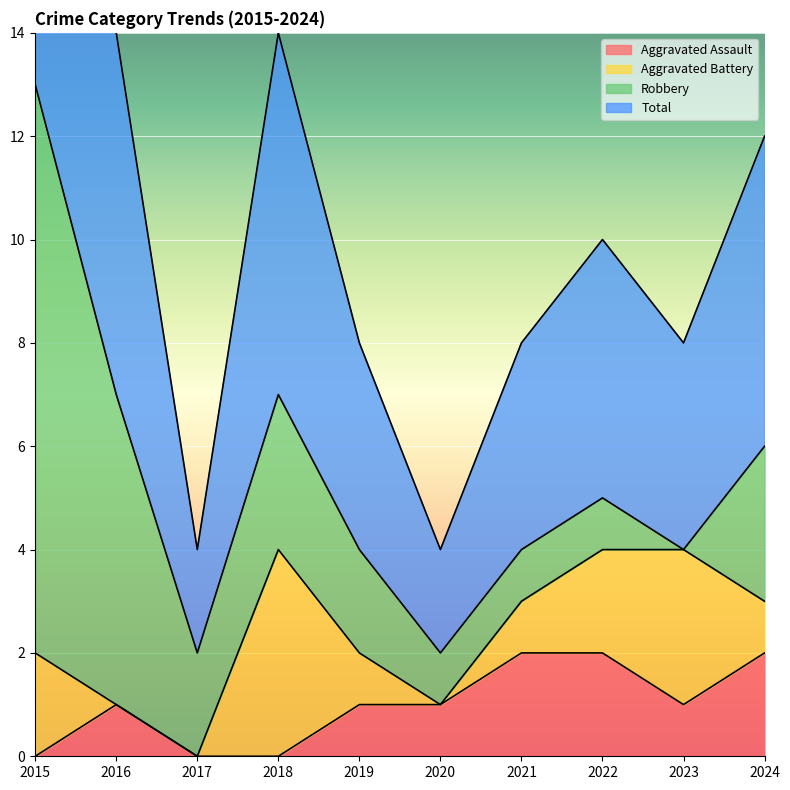

True or false: Aggravated Assault has a value of 3 at 2021.

False